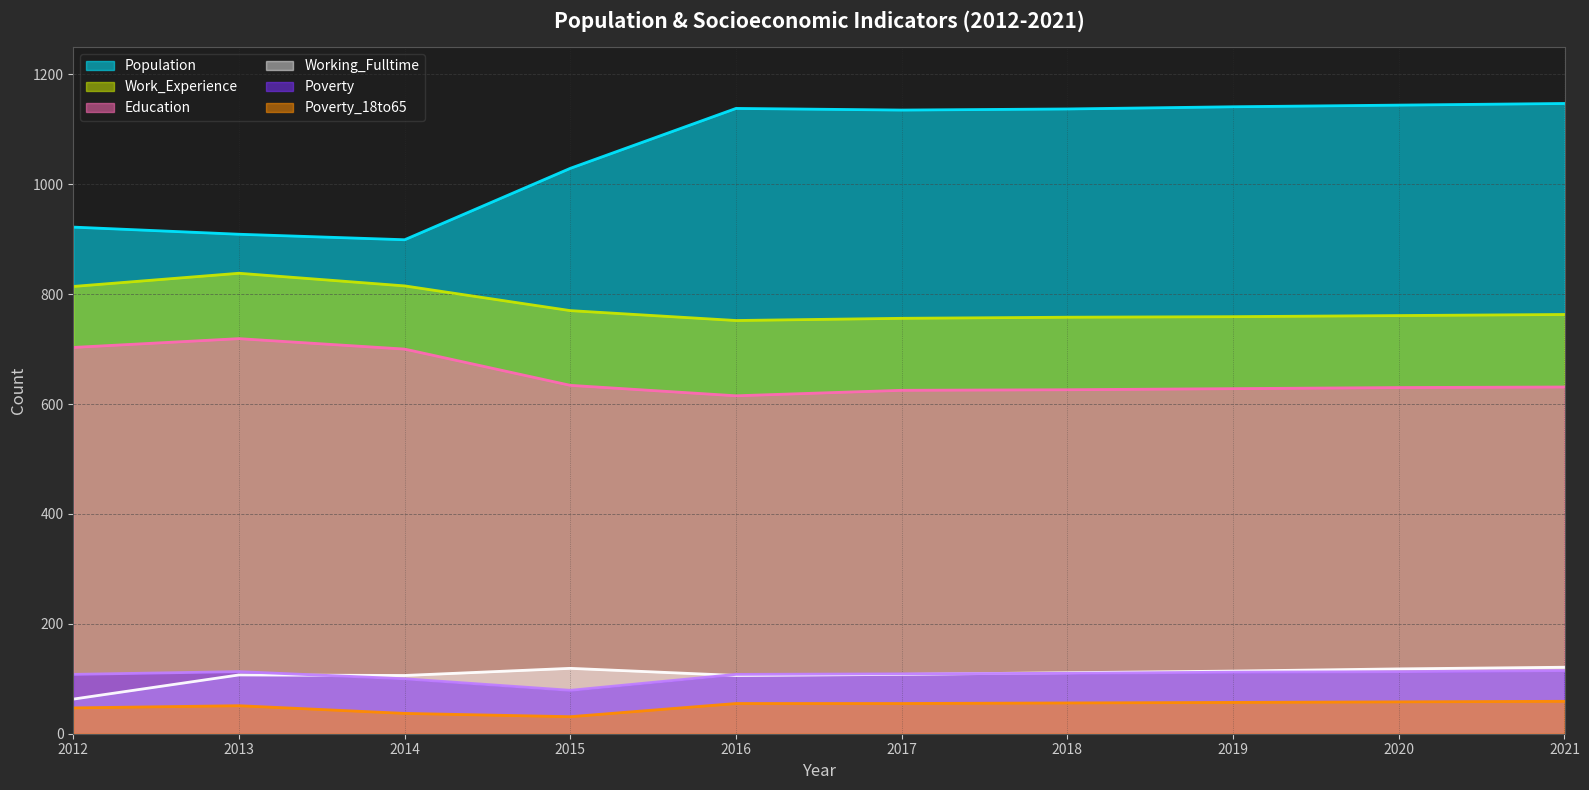

In Education, how many points are higher than both neighbors (excluding endpoints)?

1